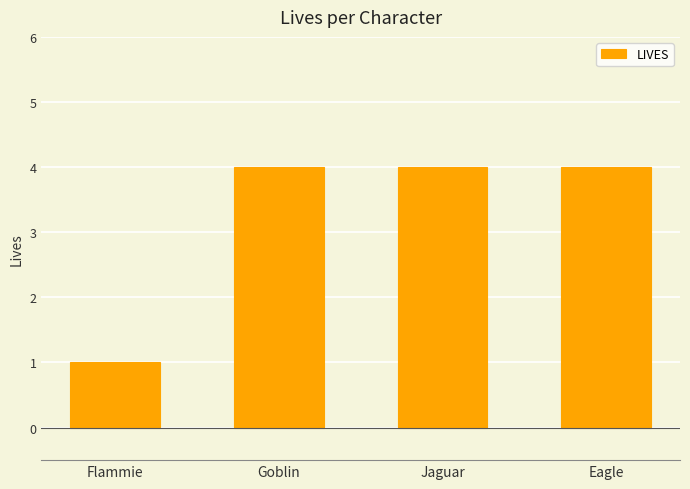

Reading left to right, what are all the values shown in this chart?

1	4	4	4